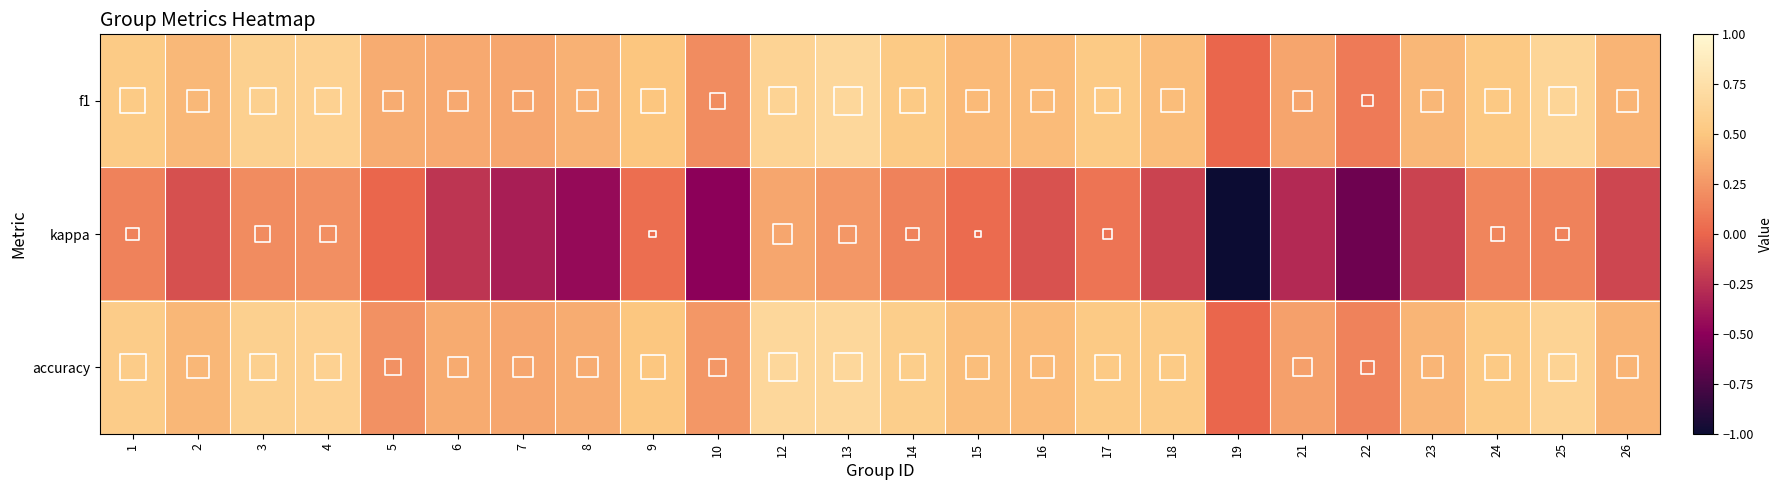

Which has a higher value, 13 or 24?

13